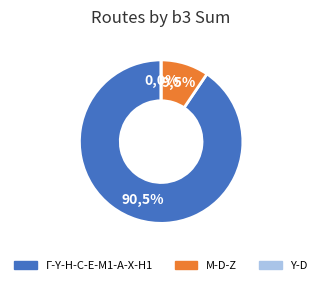

Is it true that Y-D is 0% of the pie?

True